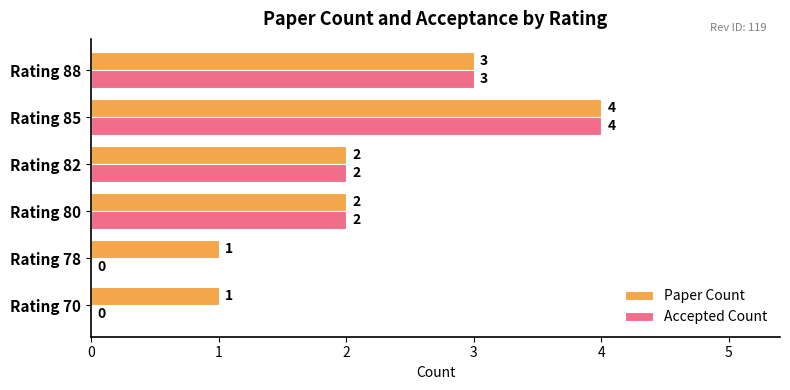

What is the maximum value shown in the chart?

4